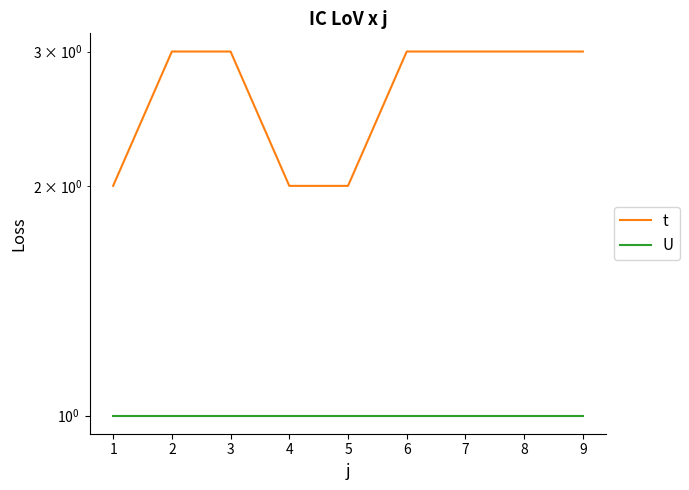

What is the smallest value displayed?

1